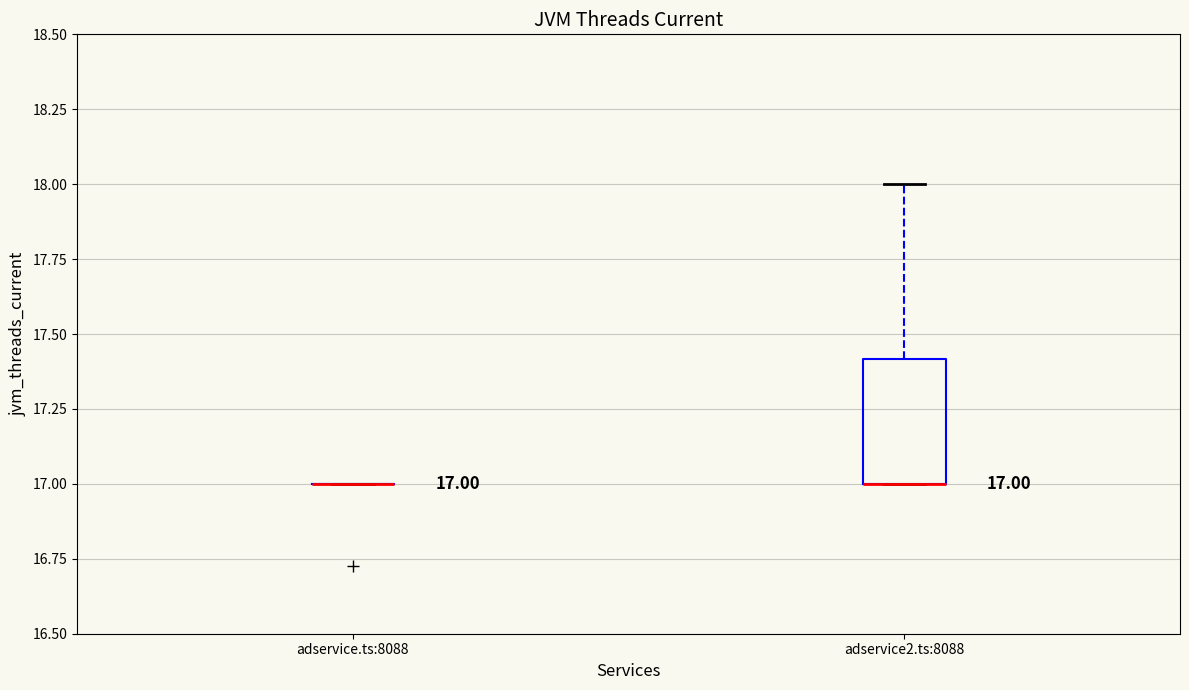

Which box is the tallest, from its lower edge to its upper edge?

adservice2.ts:8088